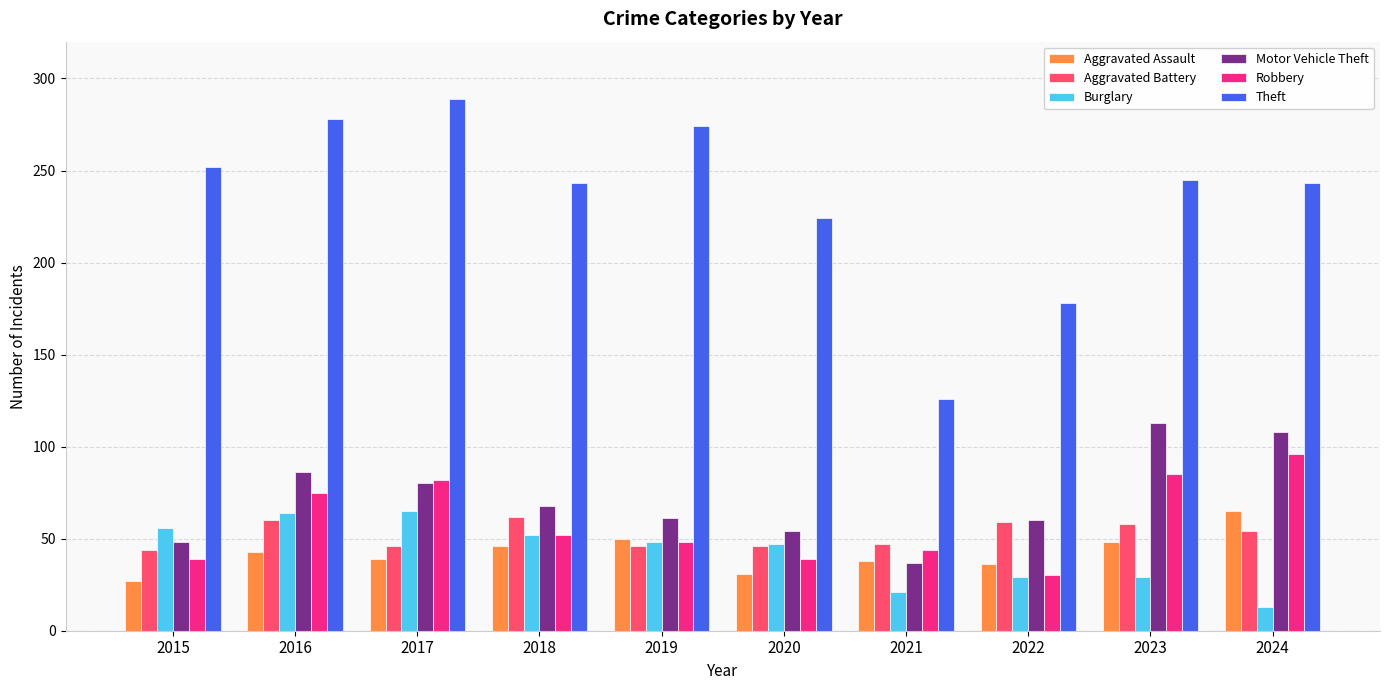

The Robbery series shows 96 at 2024. True or false?

True